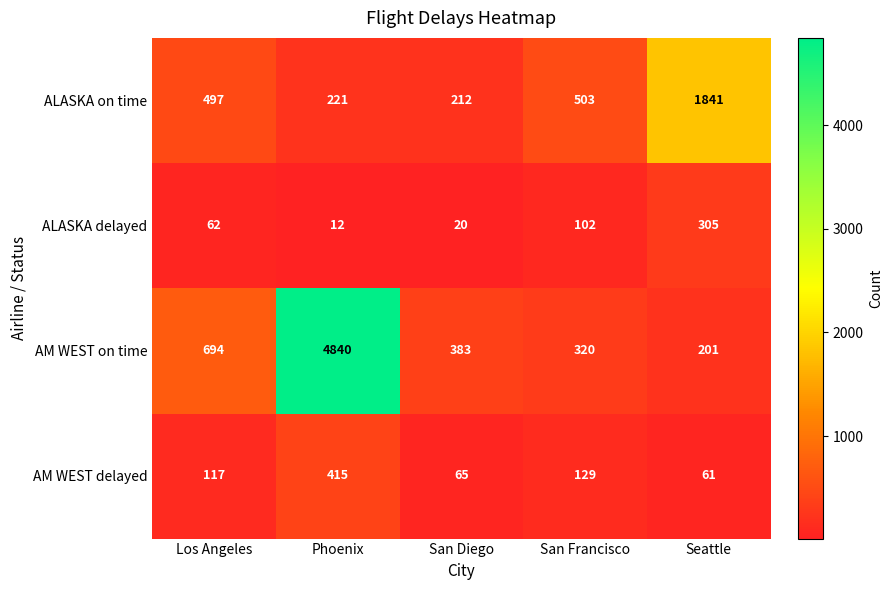

How many series are shown in this chart?

4